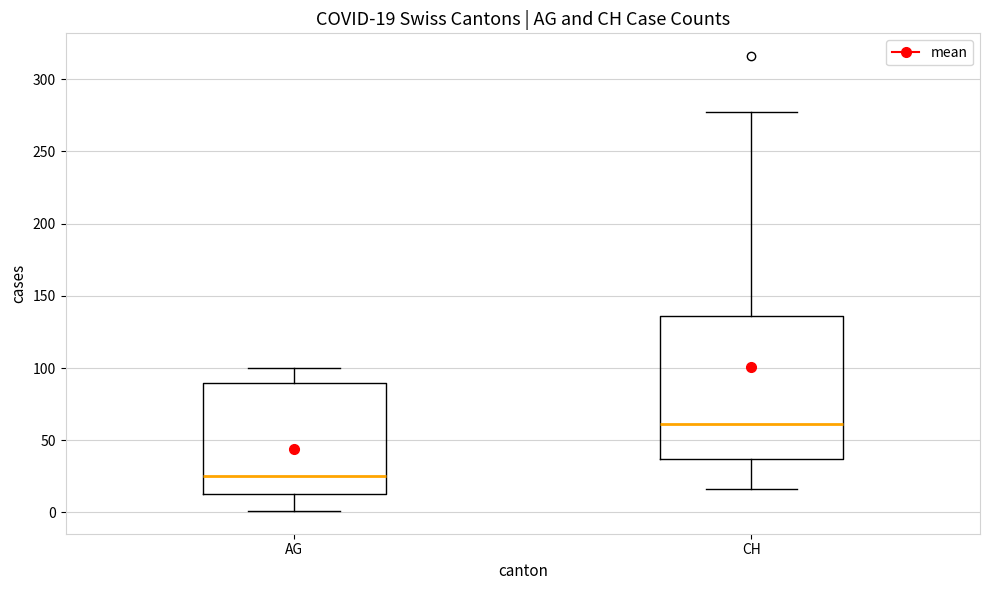

Which box is the tallest, from its lower edge to its upper edge?

CH